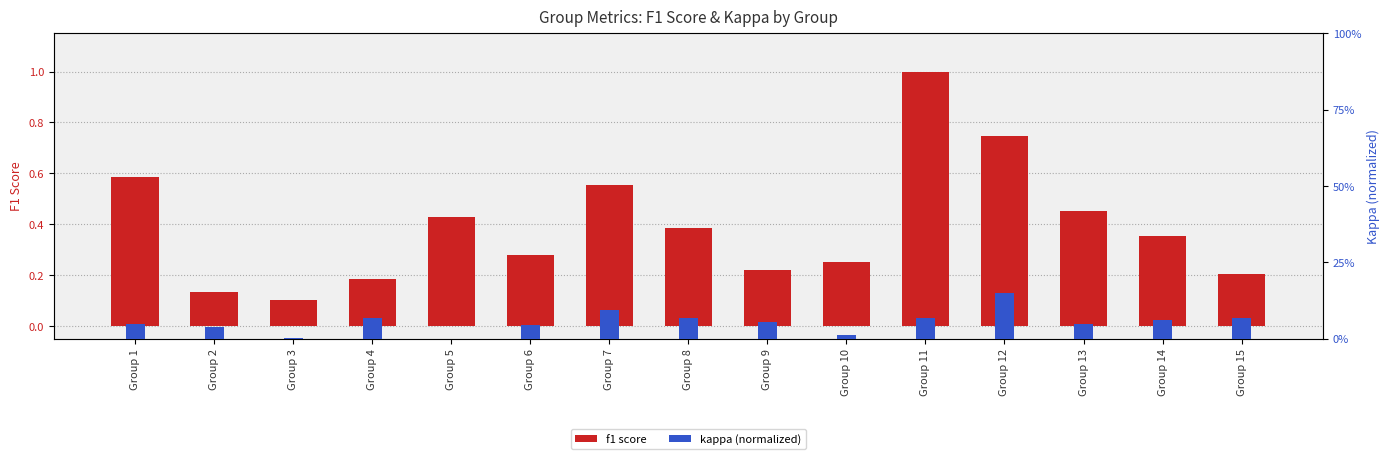

What is the sum of the kappa (normalized) values at Group 8 and Group 14?

0.1